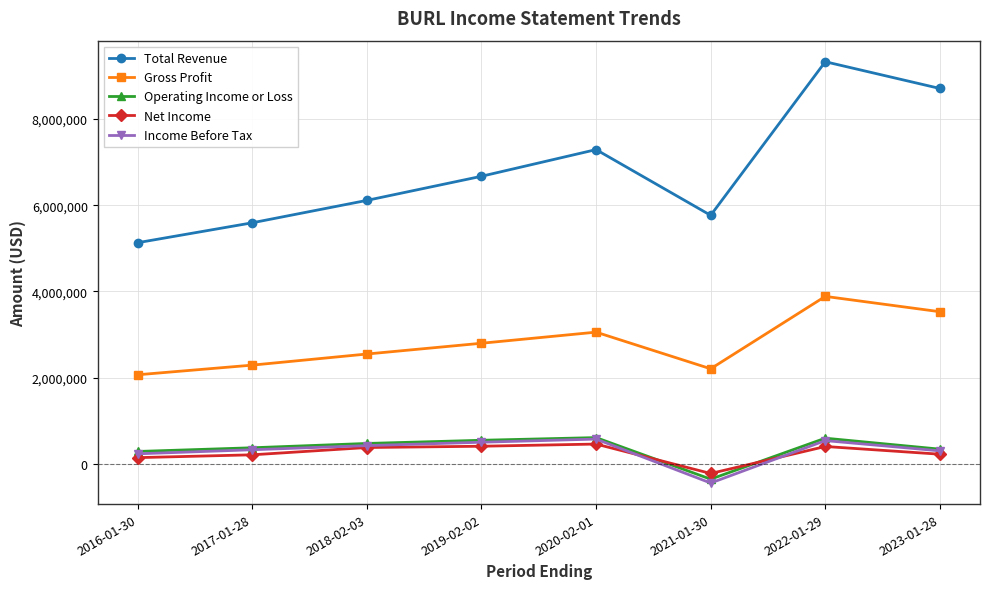

How many data points does each series have?

8